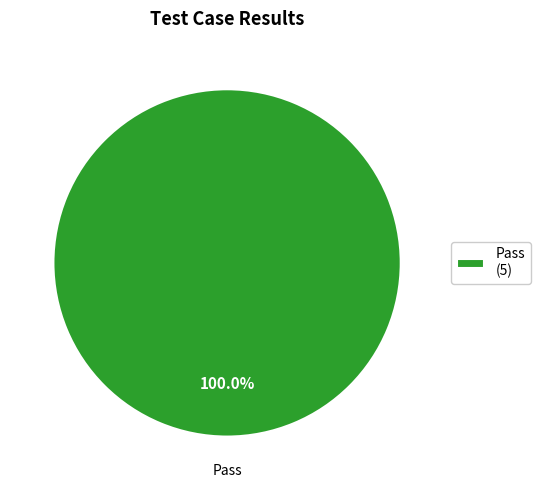

Count the number of slices in the pie.

1